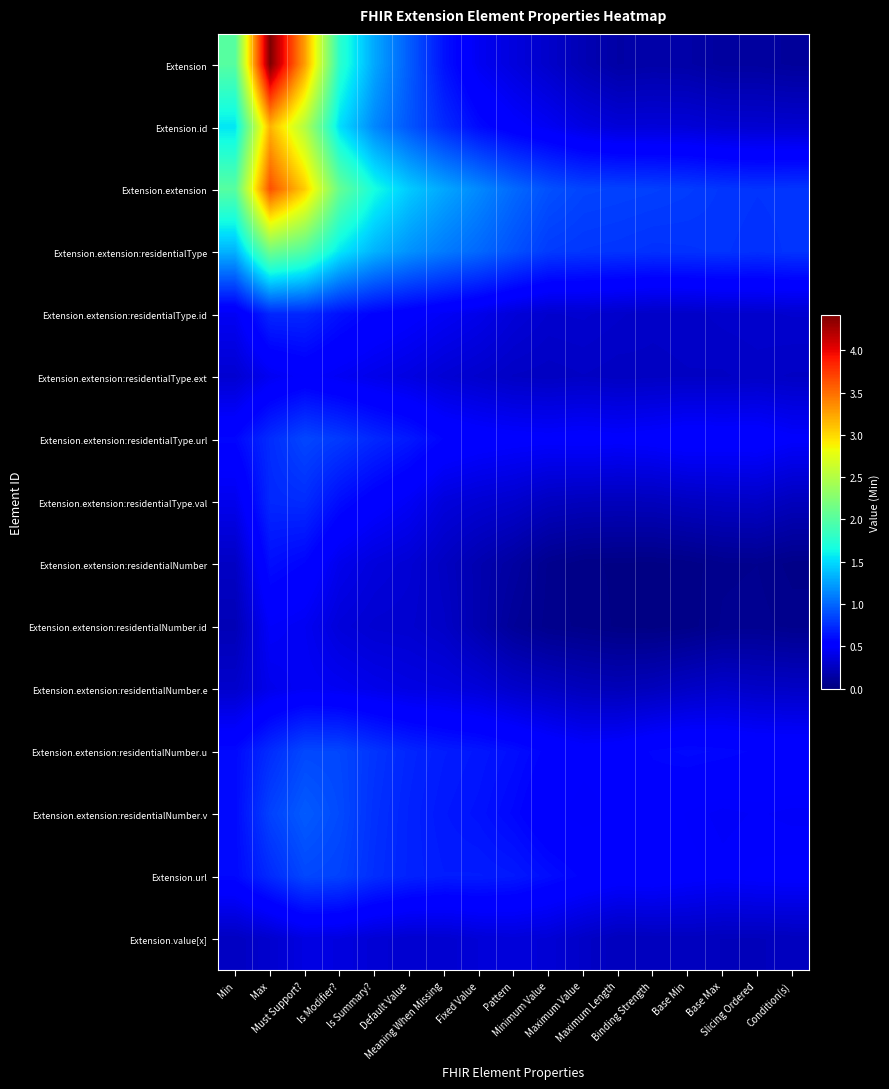

What is the maximum value shown in the chart?

4.4